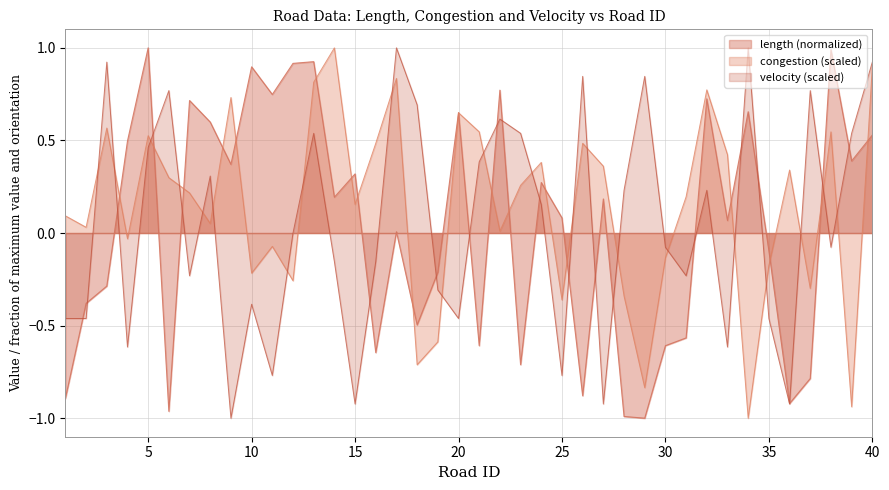

Count the number of data series in this chart.

3